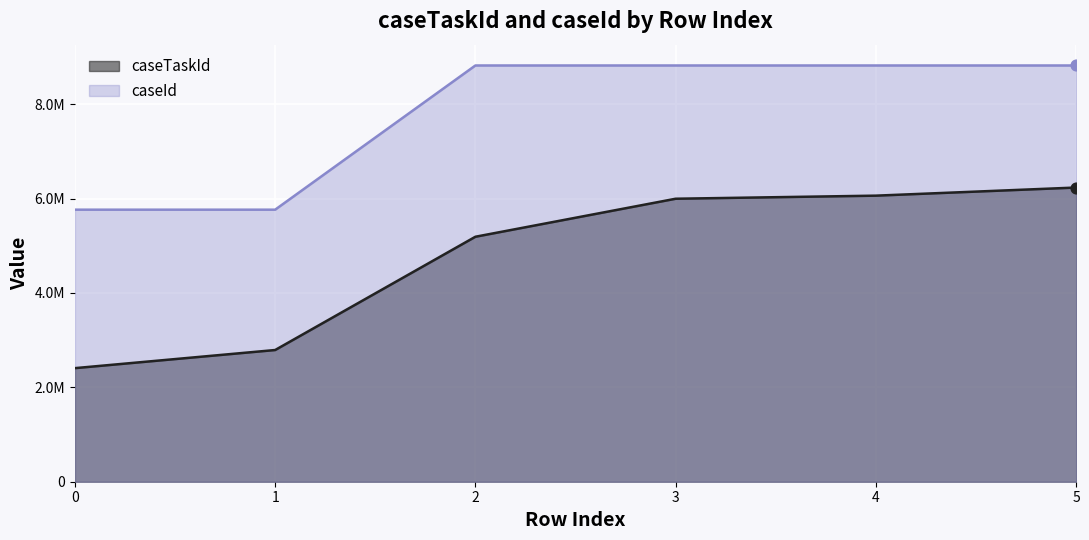

At how many categories does at least one series exceed 8803044?

4